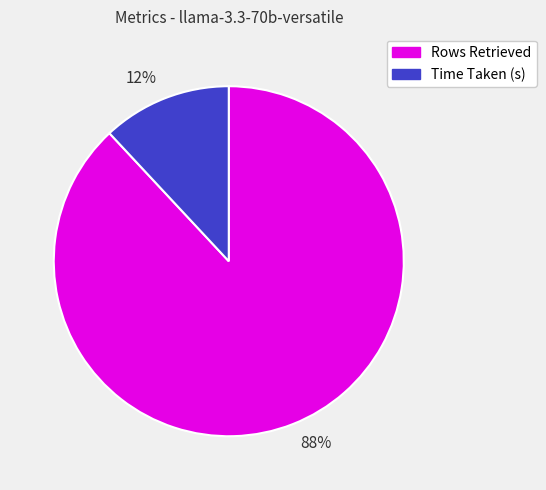

Which category has the smallest portion of the pie?

Time Taken (s)